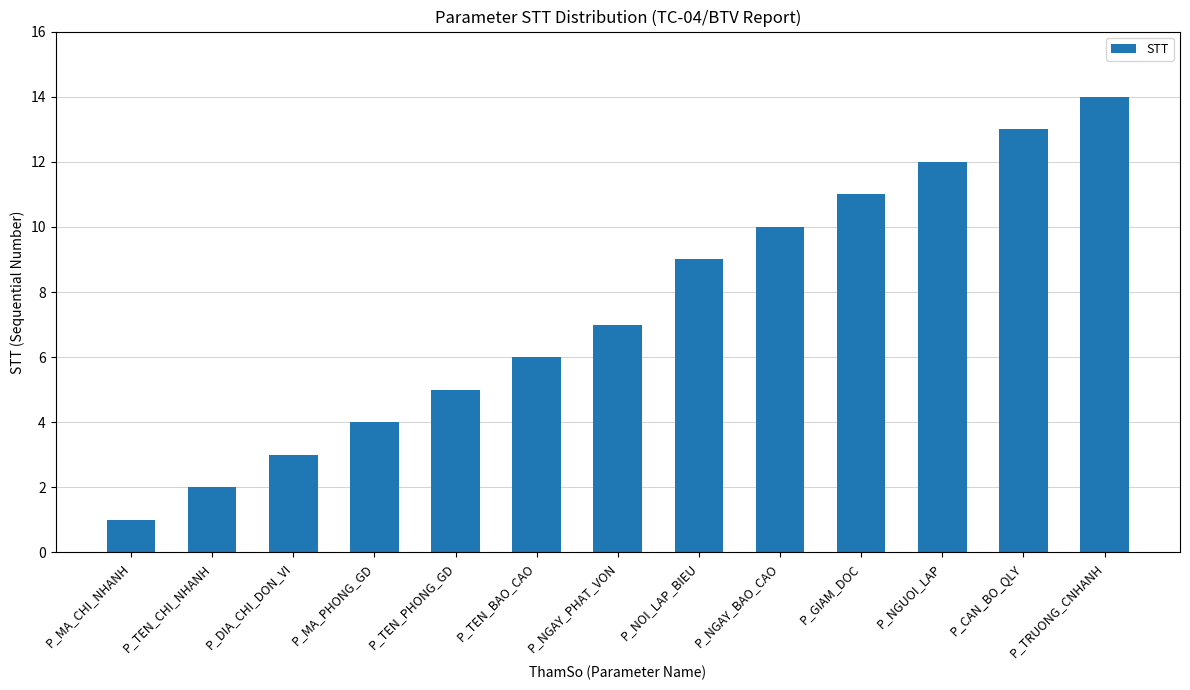

Reading left to right, transcribe all the data shown in this chart.

1	2	3	4	5	6	7	9	10	11	12	13	14